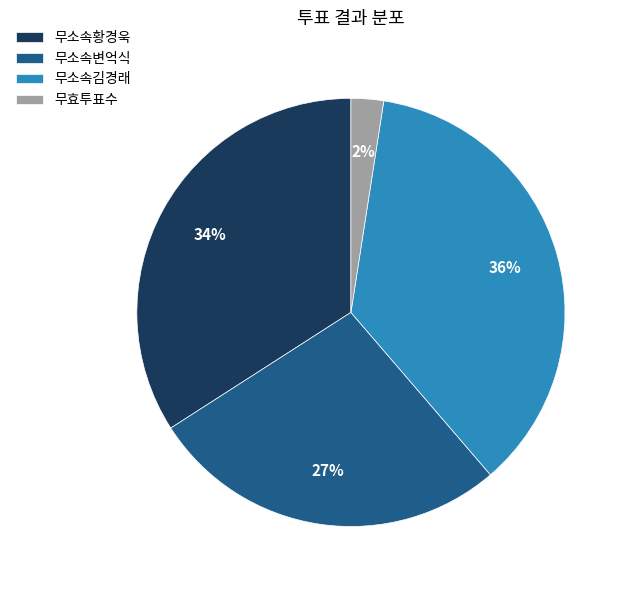

Combined, do 무소속황경욱 and 무소속김경래 account for over 50%?

Yes